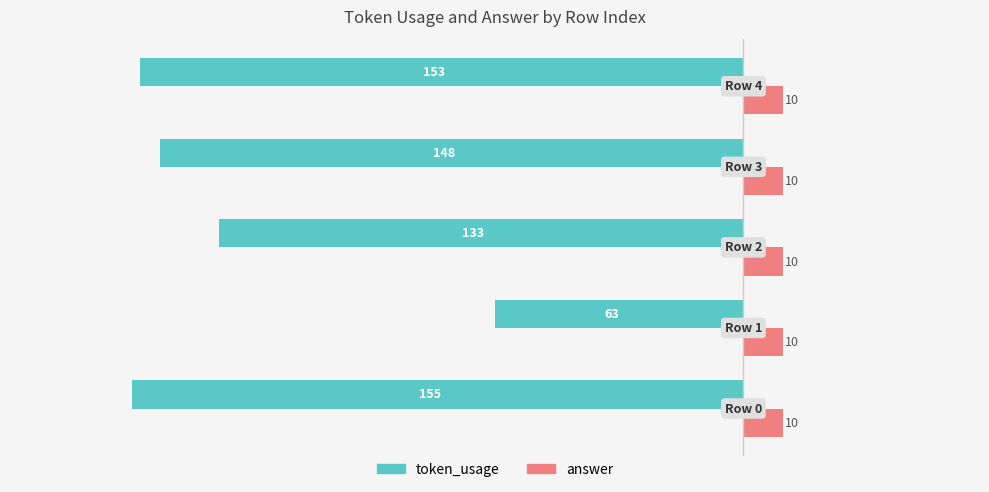

Which series has the largest range (max minus min)?

token_usage